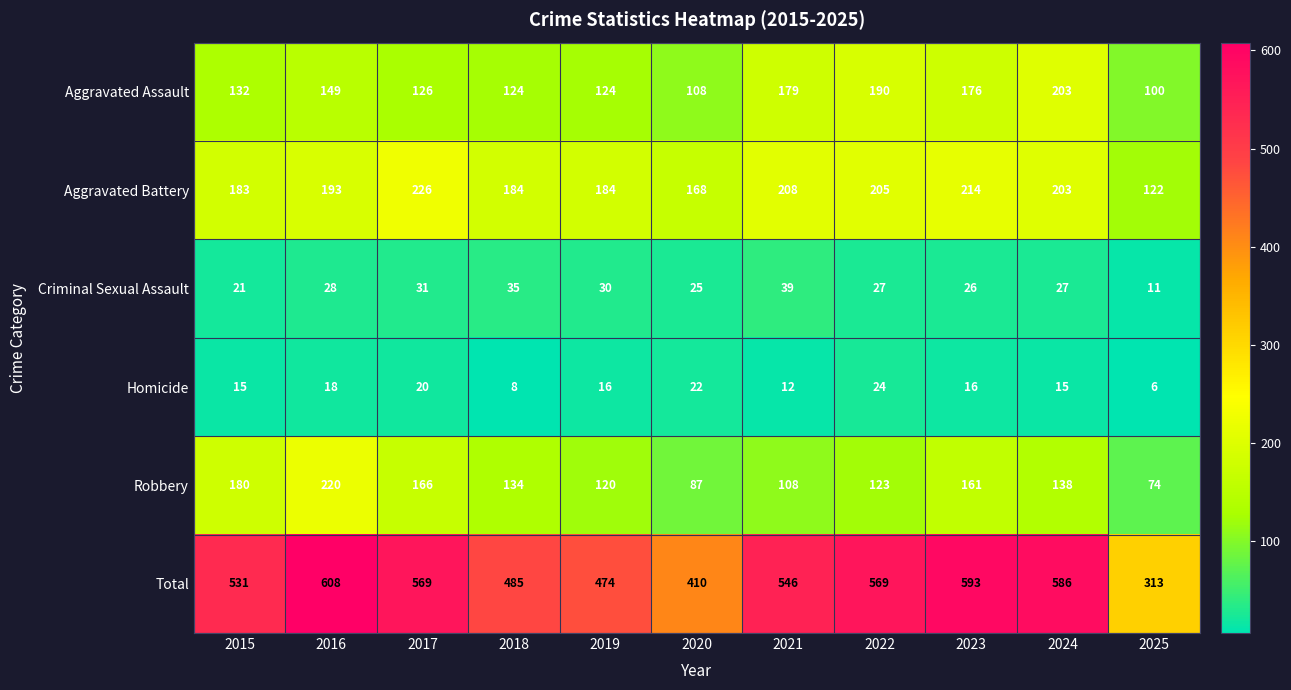

How many series are shown in this chart?

6